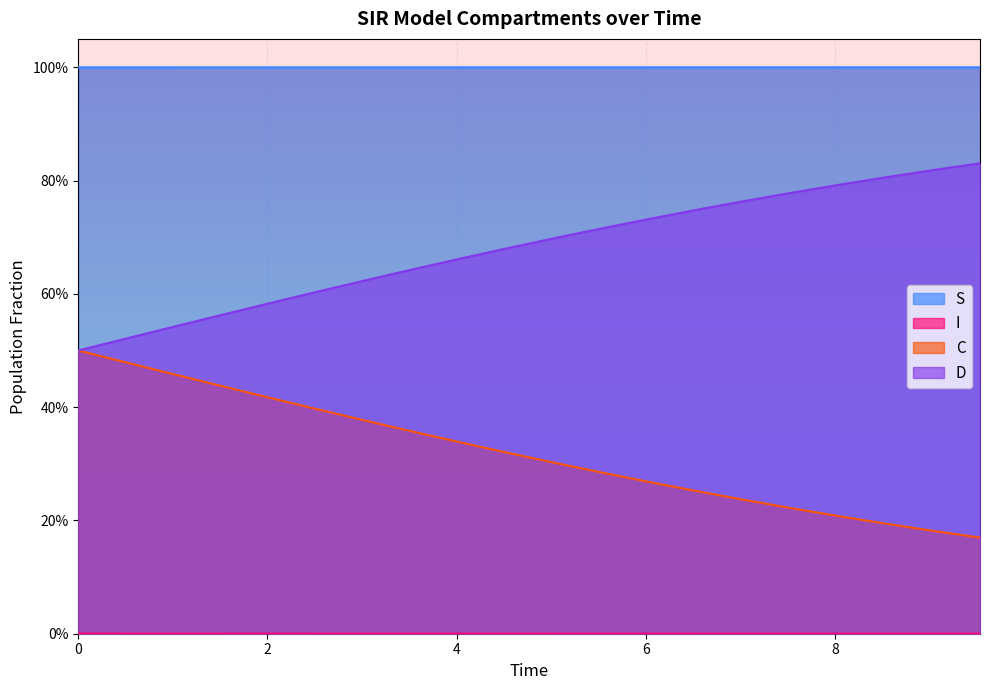

Does the chart display data point markers on the line(s)?

No